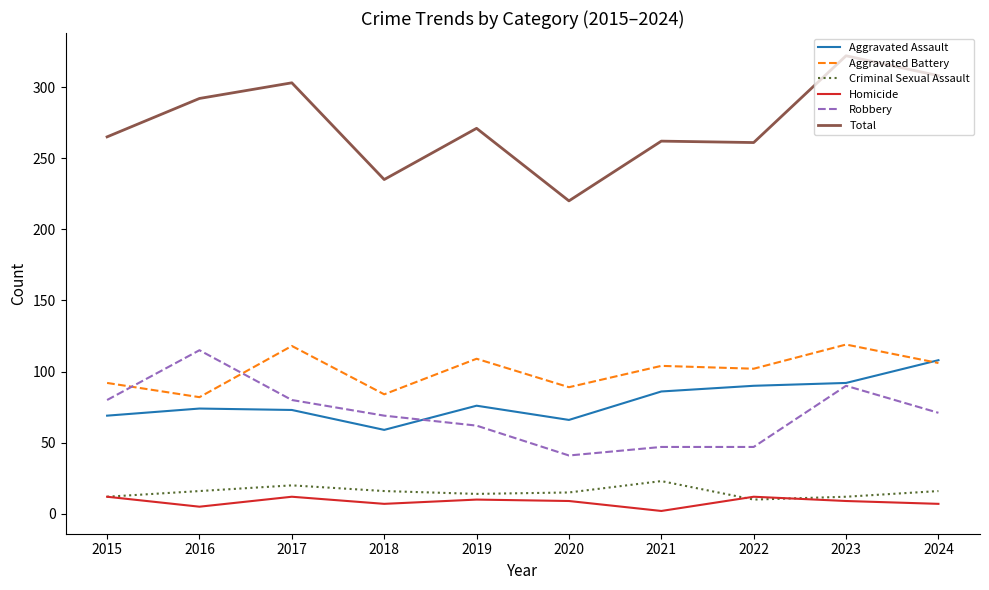

At how many categories does at least one series exceed 172?

10